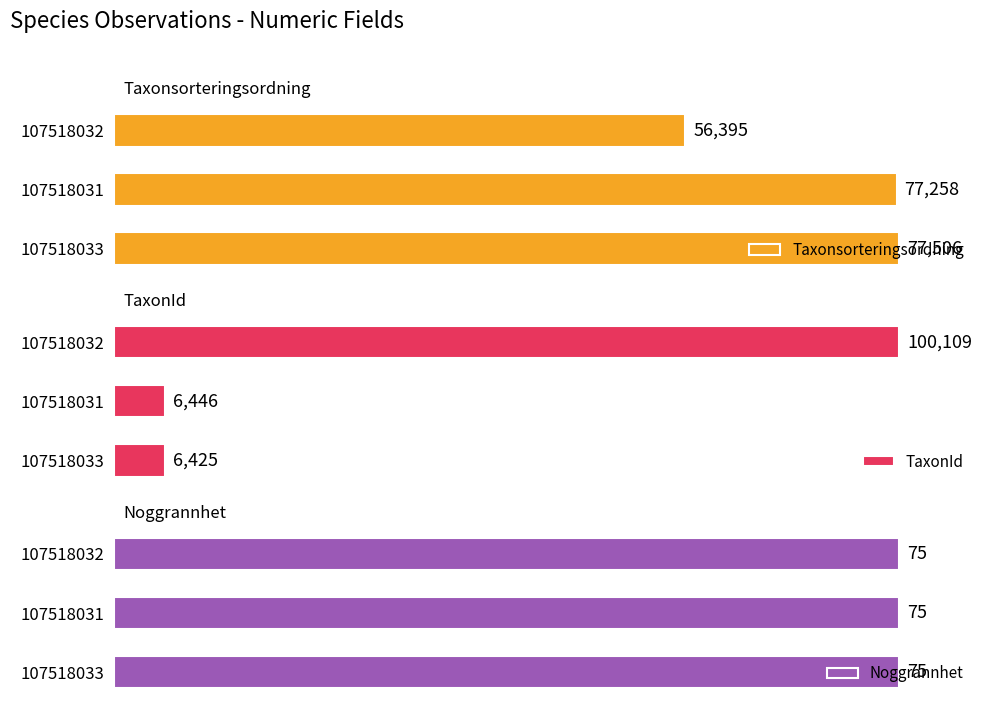

Which series has the largest range (max minus min)?

TaxonId